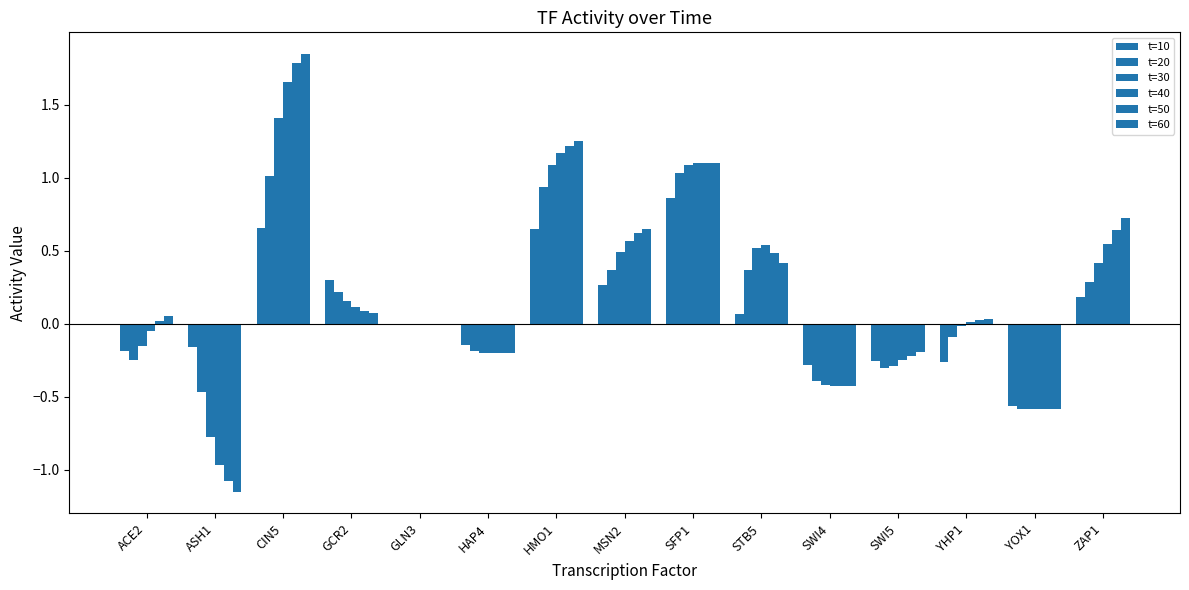

What is the total value across all series at YOX1?

-3.5